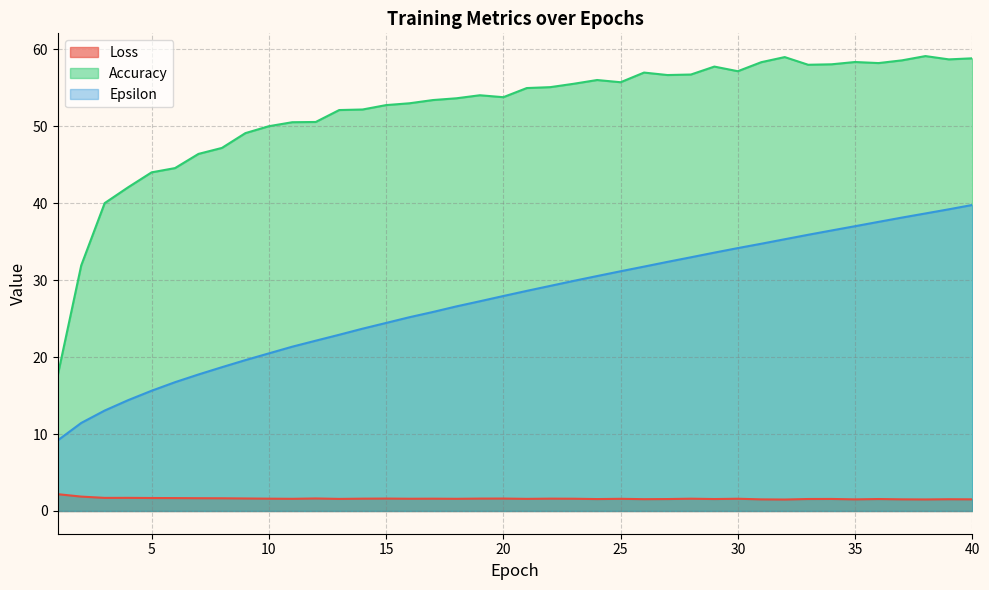

Reading left to right, transcribe all the data shown in this chart.

Loss: 2.2	1.9	1.7	1.7	1.7	1.7	1.7	1.7	1.6	1.6	1.6	1.6	1.6	1.6	1.6	1.6	1.6	1.6	1.6	1.6	1.6	1.6	1.6	1.5	1.6	1.5	1.6	1.6	1.6	1.6	1.5	1.5	1.6	1.6	1.5	1.6	1.5	1.5	1.5	1.5
Accuracy: 17.7	31.9	40.0	42.1	44.0	44.6	46.4	47.2	49.1	50.0	50.5	50.6	52.1	52.2	52.8	53.0	53.4	53.6	54.0	53.8	55.0	55.1	55.5	56.0	55.7	57.0	56.7	56.7	57.8	57.2	58.3	59.0	58.0	58.1	58.4	58.2	58.6	59.1	58.7	58.8
Epsilon: 9.2	11.4	13.1	14.4	15.6	16.7	17.7	18.7	19.6	20.5	21.4	22.1	22.9	23.7	24.4	25.2	25.9	26.6	27.3	27.9	28.6	29.3	29.9	30.5	31.2	31.8	32.4	33.0	33.6	34.2	34.7	35.3	35.9	36.5	37.0	37.6	38.1	38.7	39.2	39.8